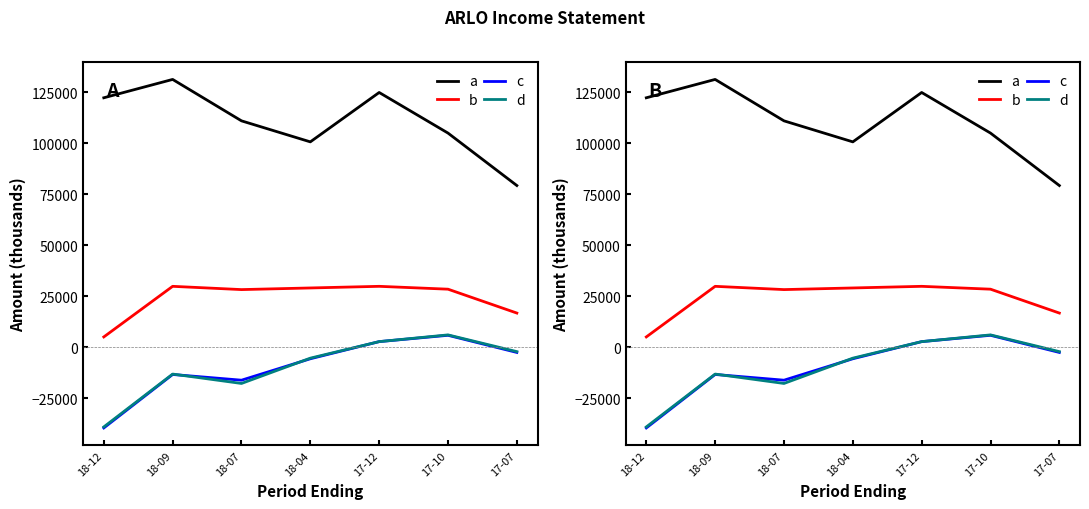

What is the difference between the b values at 18-07 and 17-10?

200